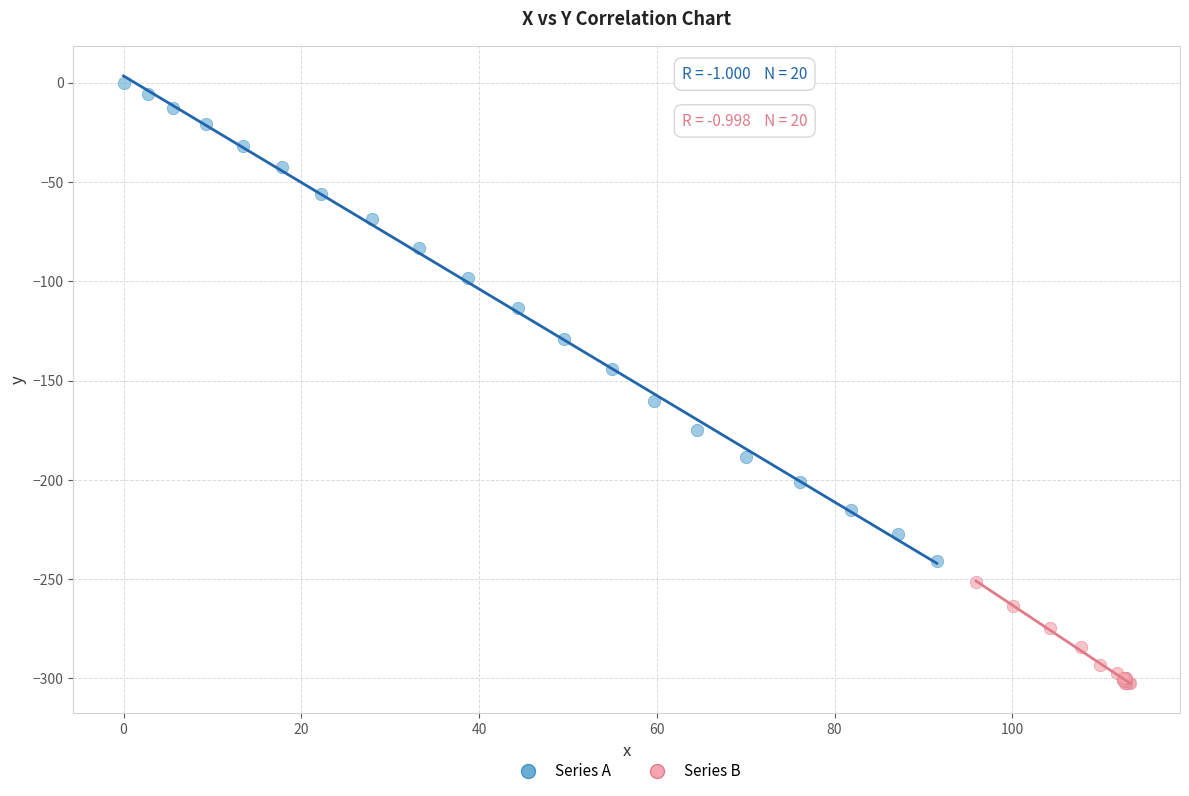

What are all the series names shown in the legend?

Series A, Series B